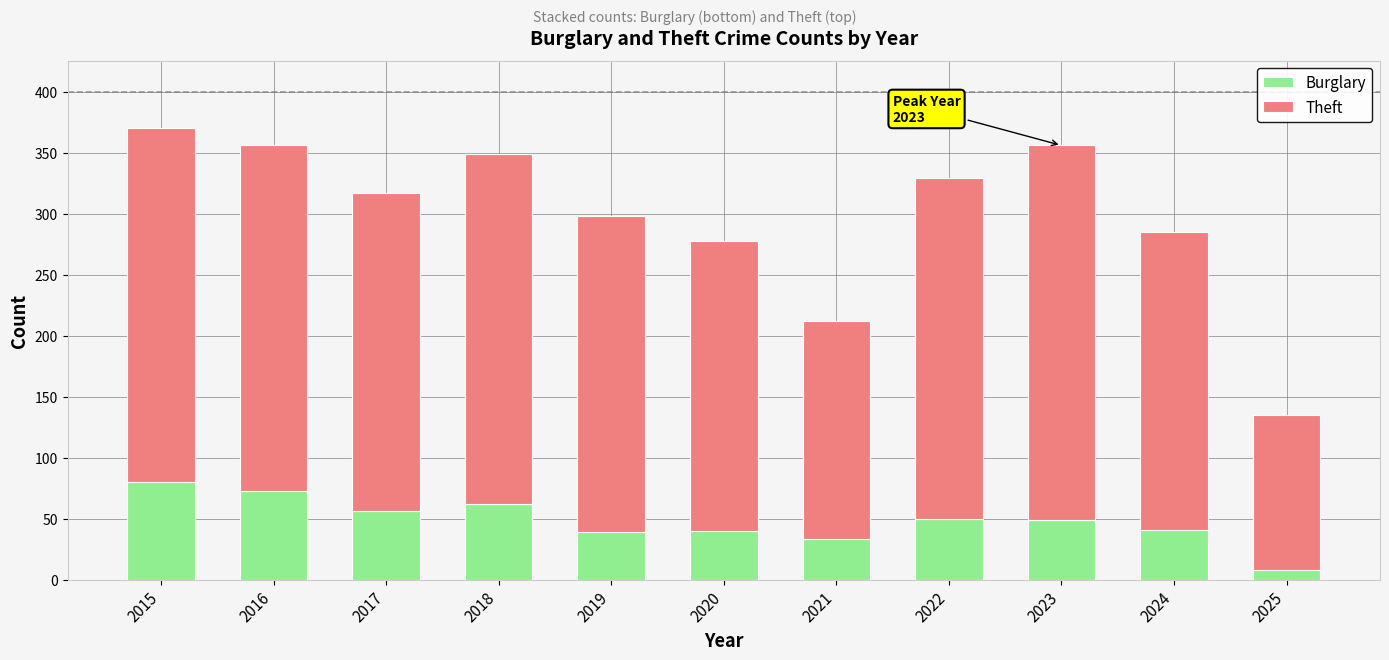

The value of Burglary at 2024 is 41. True or false?

True